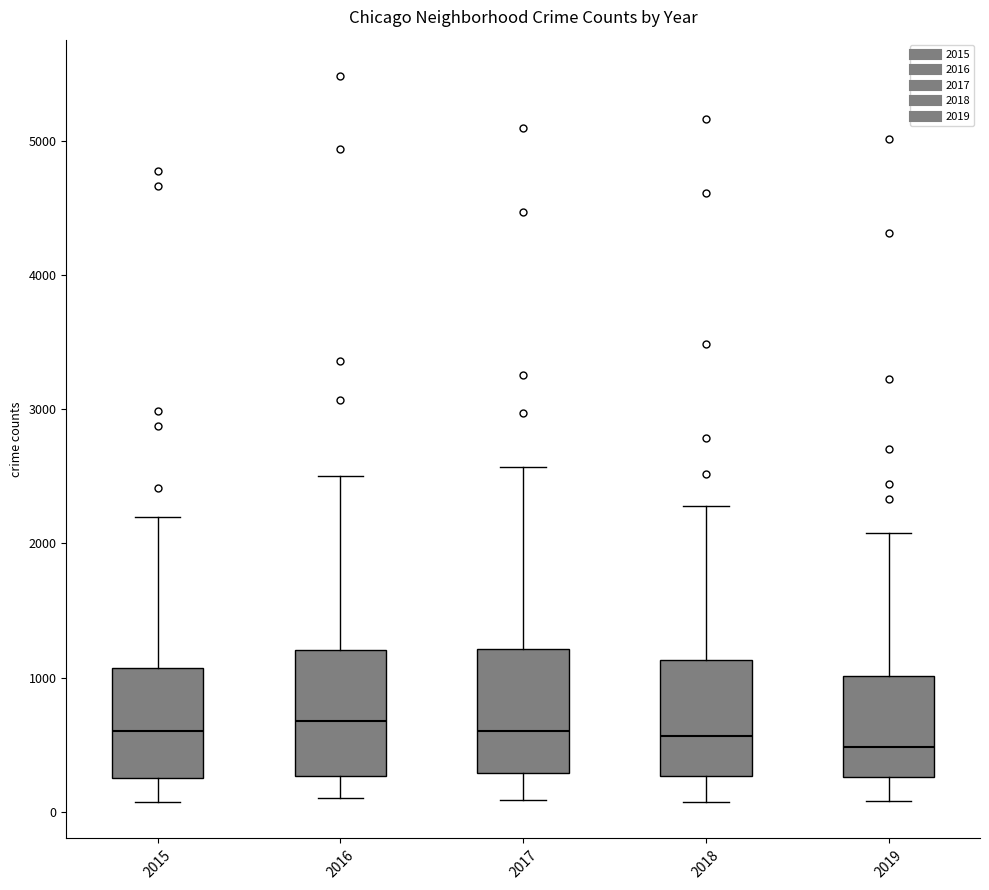

Where does the median line of the box at x = 2018 sit on the y-axis? The values are not printed on the chart, so give them approximately, as read against the axis.

600